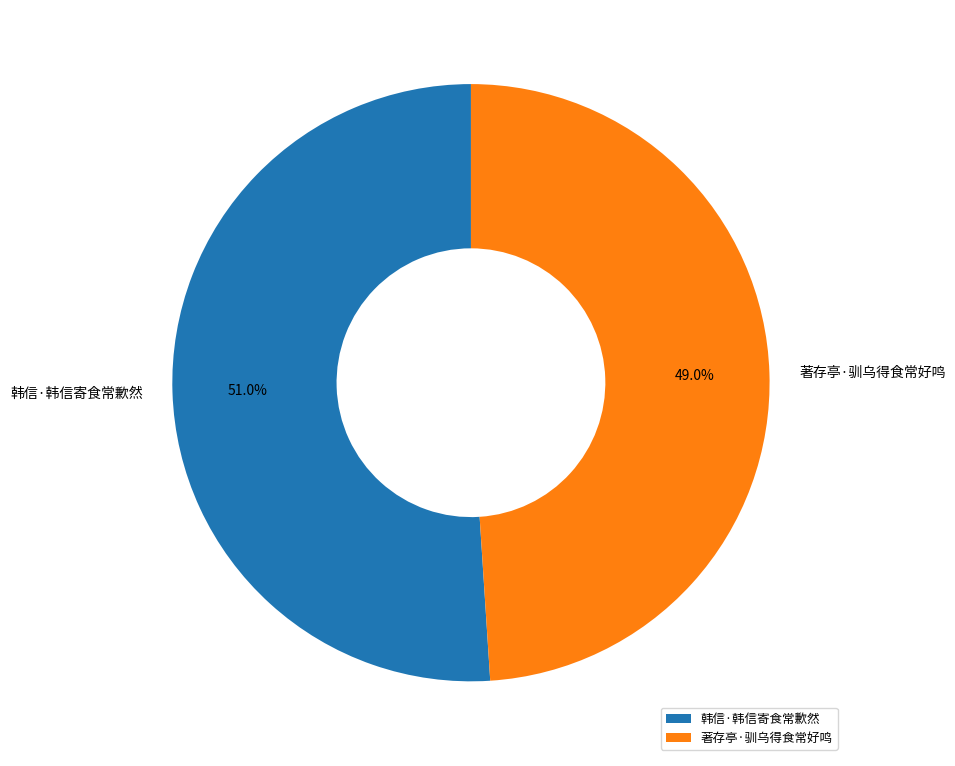

Count the number of slices in the pie.

2